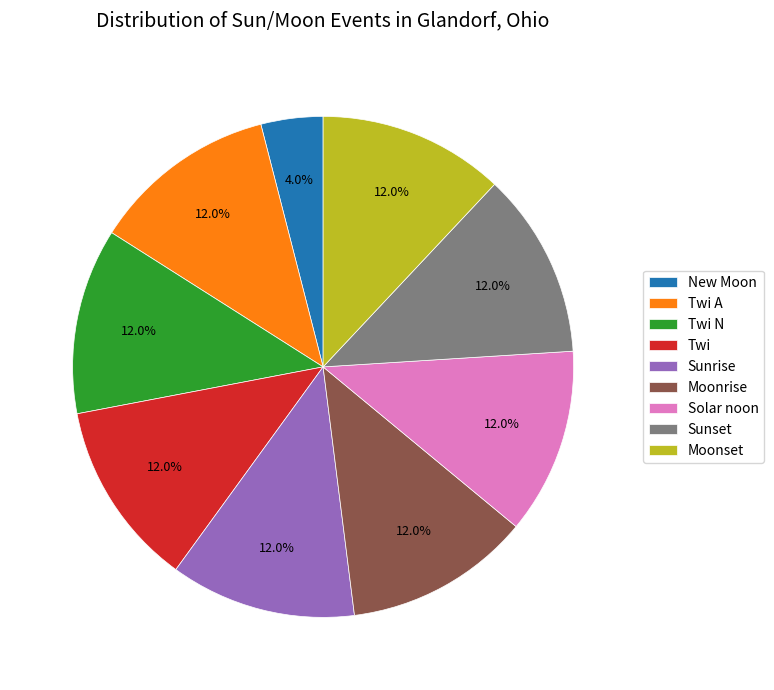

The New Moon slice represents 4% of the pie. True or false?

True